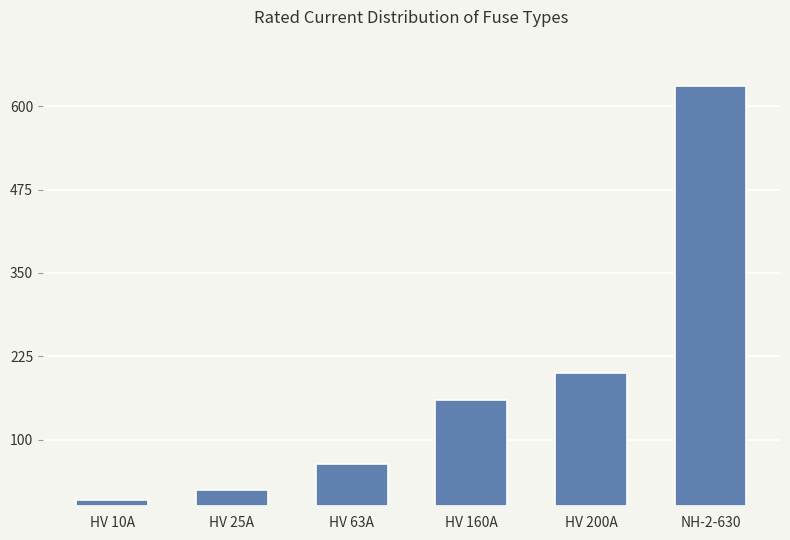

List the labels in order of value, smallest first.

HV 10A, HV 25A, HV 63A, HV 160A, HV 200A, NH-2-630